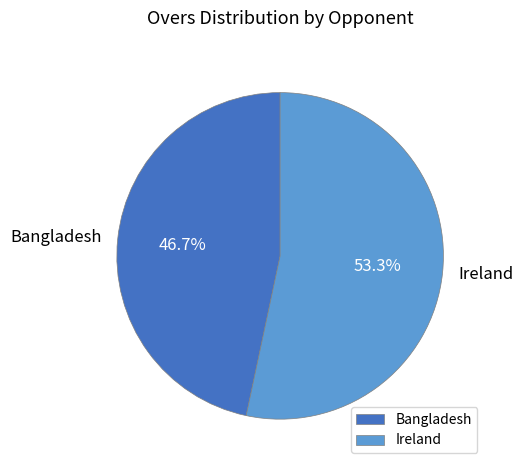

What is the largest slice in the pie chart?

Ireland